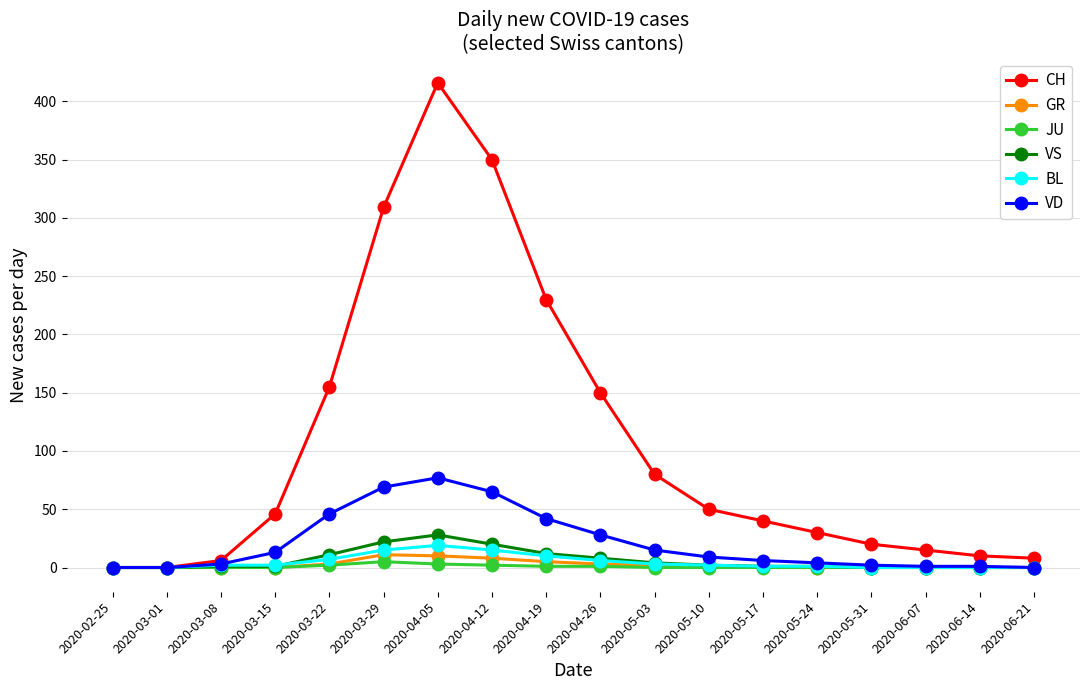

What is the highest value of the GR series?

11